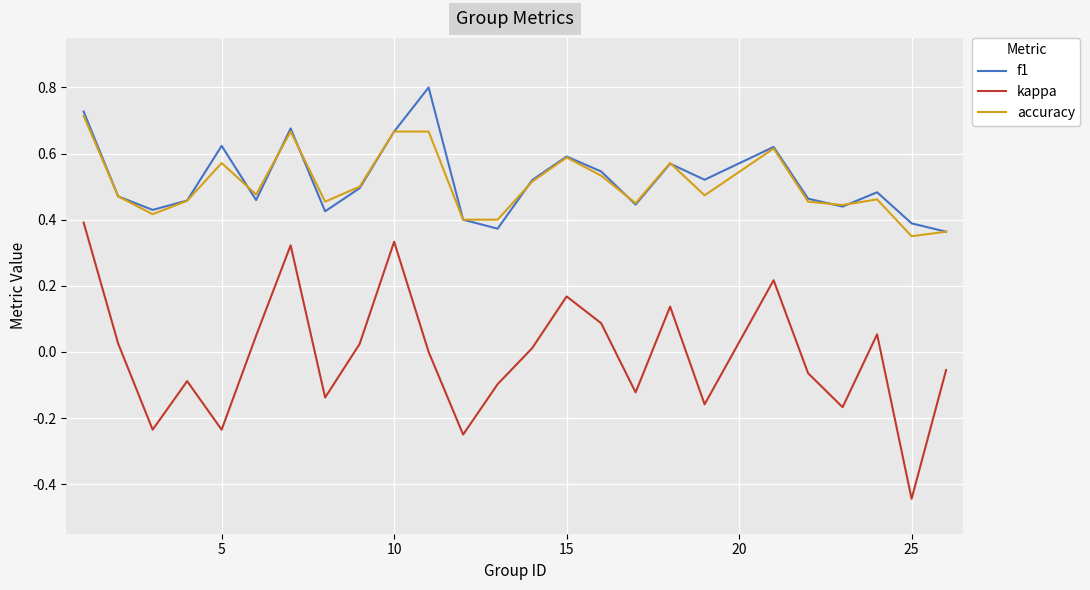

Rank the series by their maximum value, from lowest to highest.

kappa, accuracy, f1